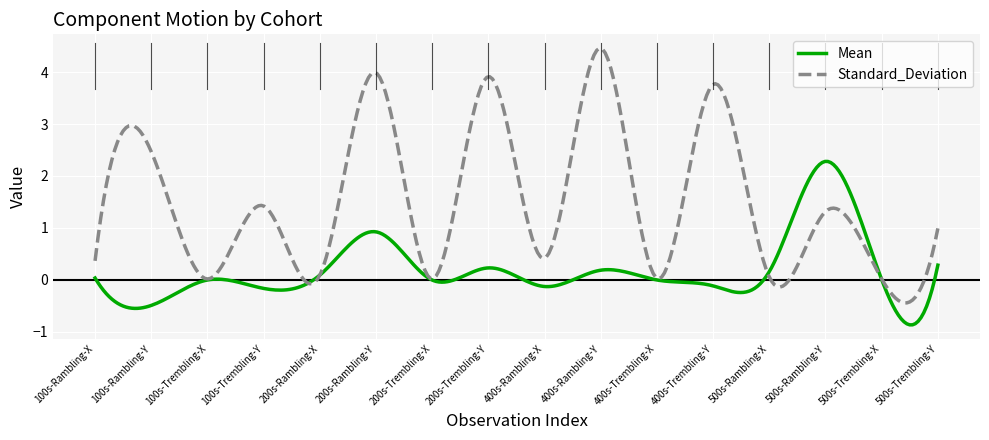

List the series in order of their overall mean, highest first.

Standard_Deviation, Mean